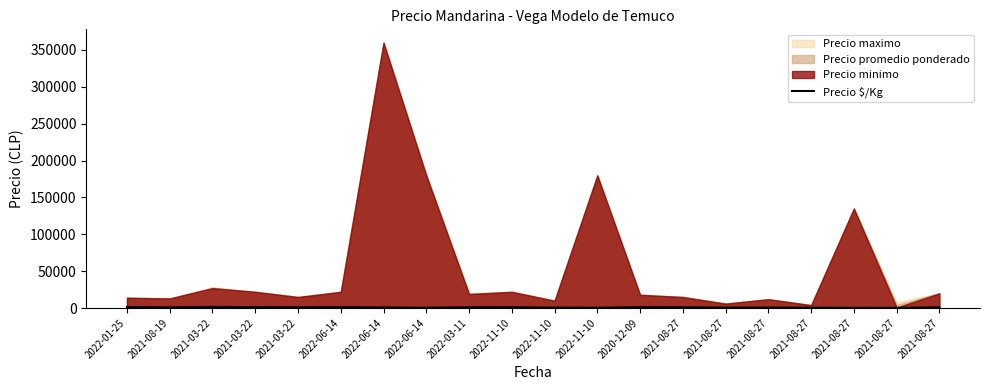

The value at 2022-11-10 is 244. True or false?

False